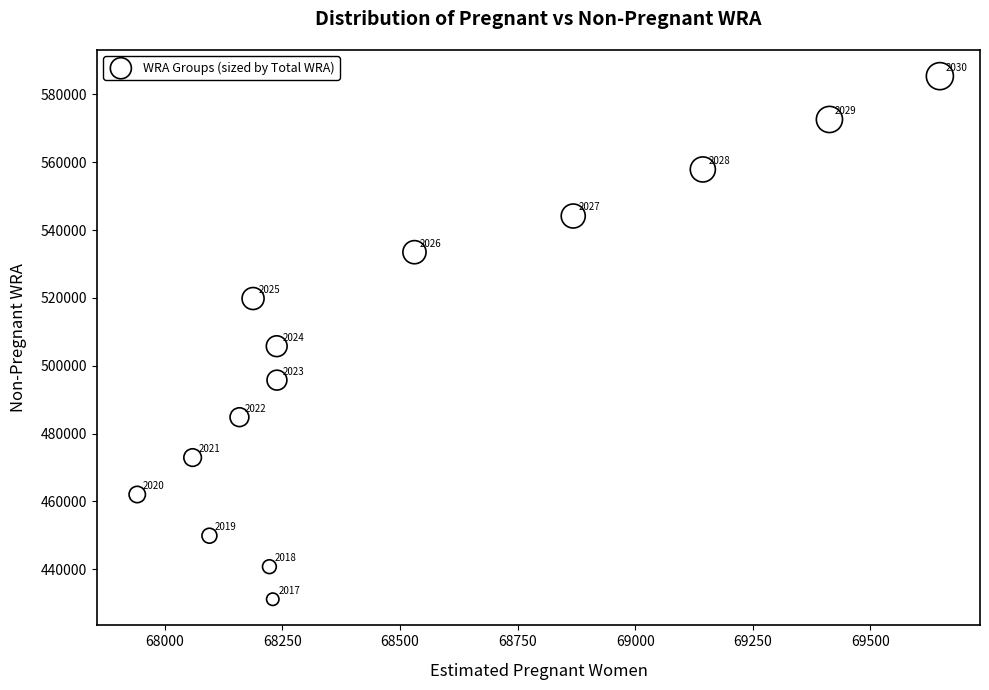

What is the range of Y values (max minus min)?

154166.8